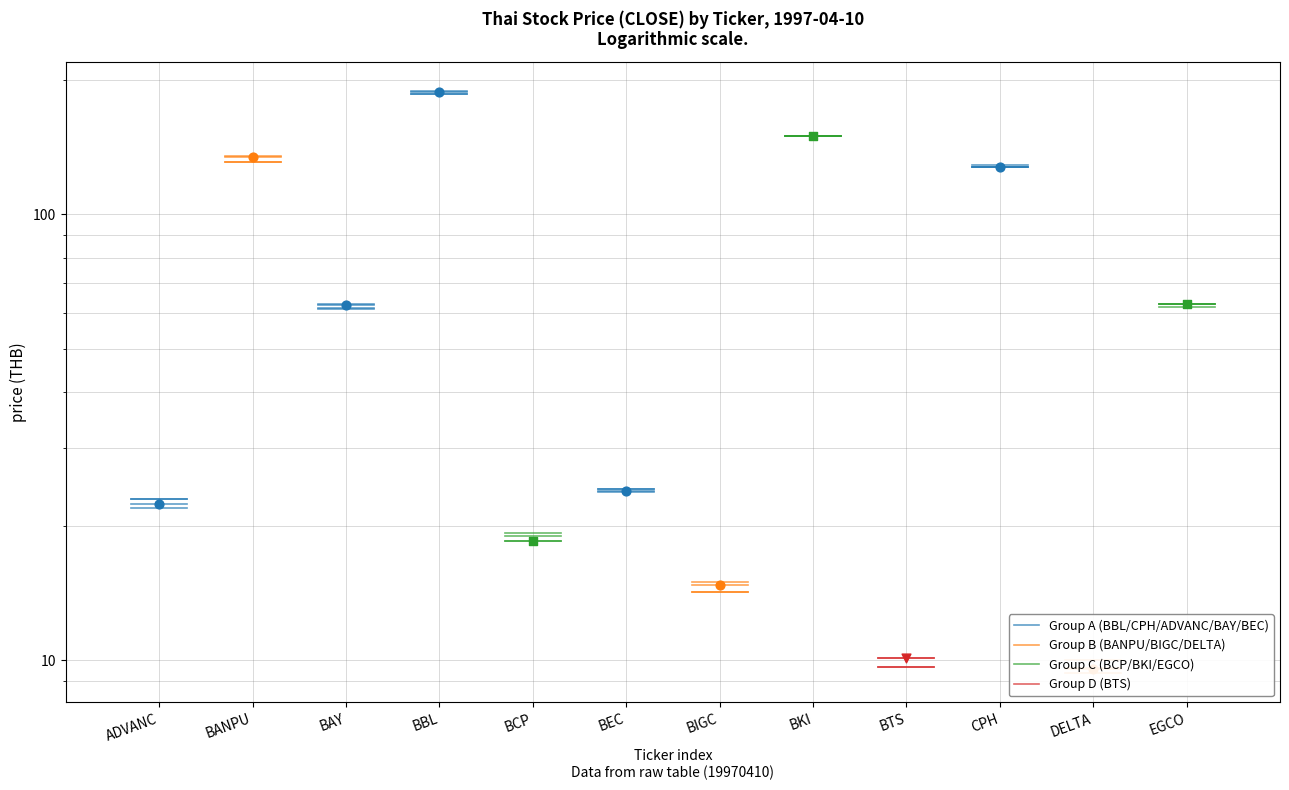

Is the value of Group D (BTS) at BANPU greater than the value of Group A (BBL/CPH/ADVANC/BAY/BEC) at BANPU?

No